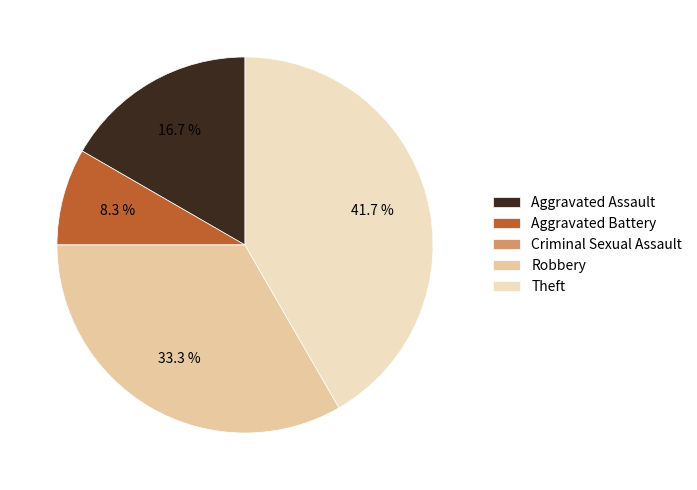

Combined, do Aggravated Battery and Aggravated Assault account for over 50%?

No